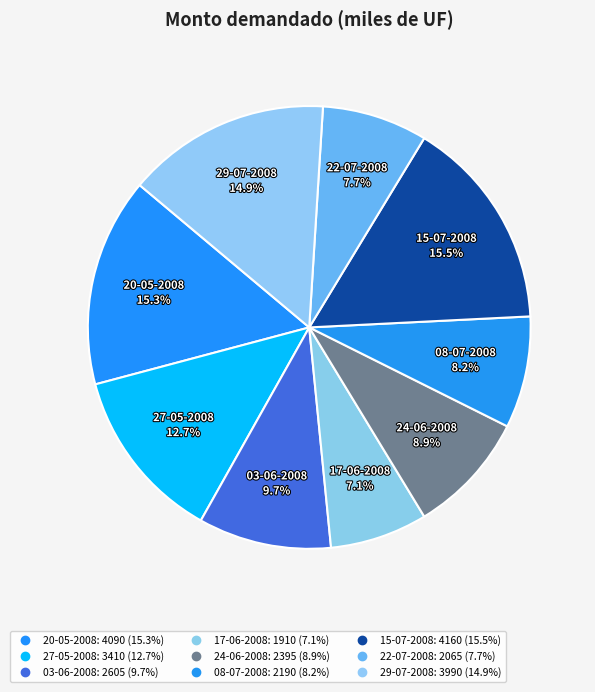

Count the number of slices in the pie.

9